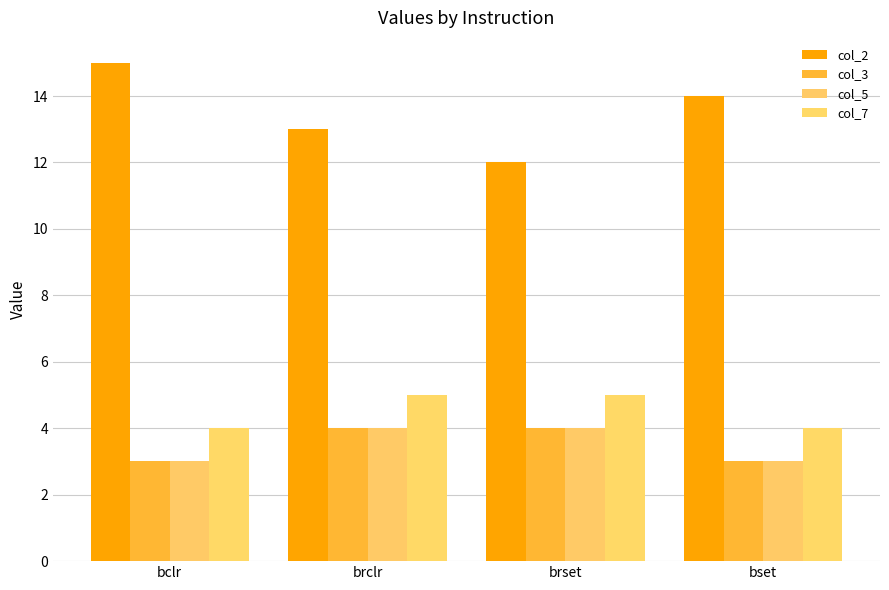

What is the sum of all col_3 values?

14